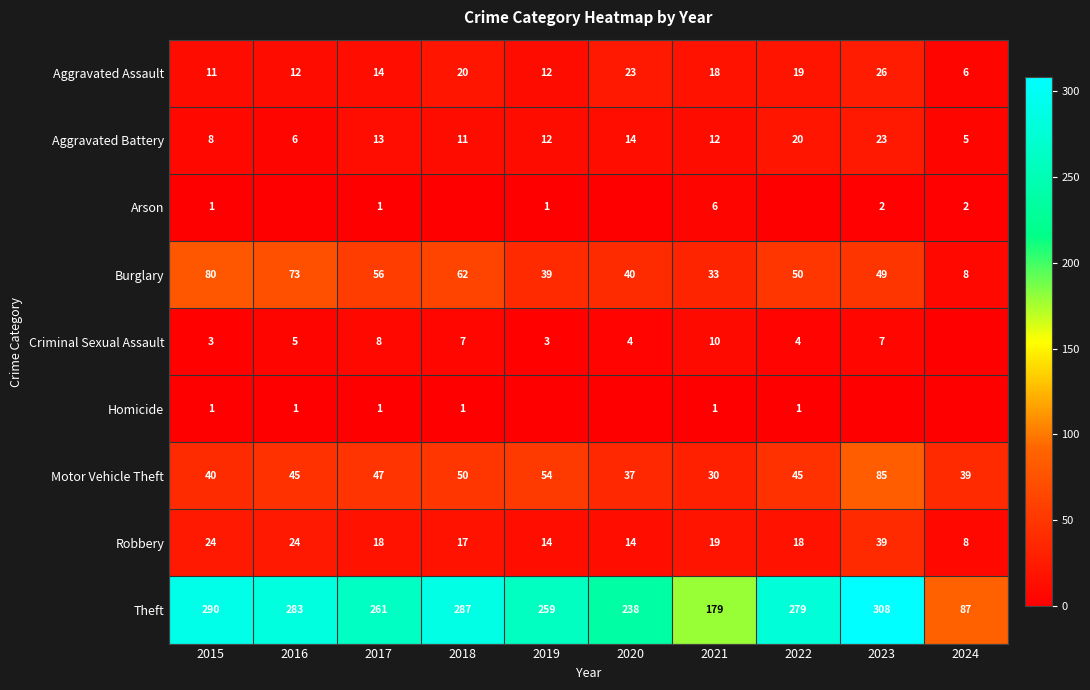

Which series changed the most between 2017 and 2021?

Theft